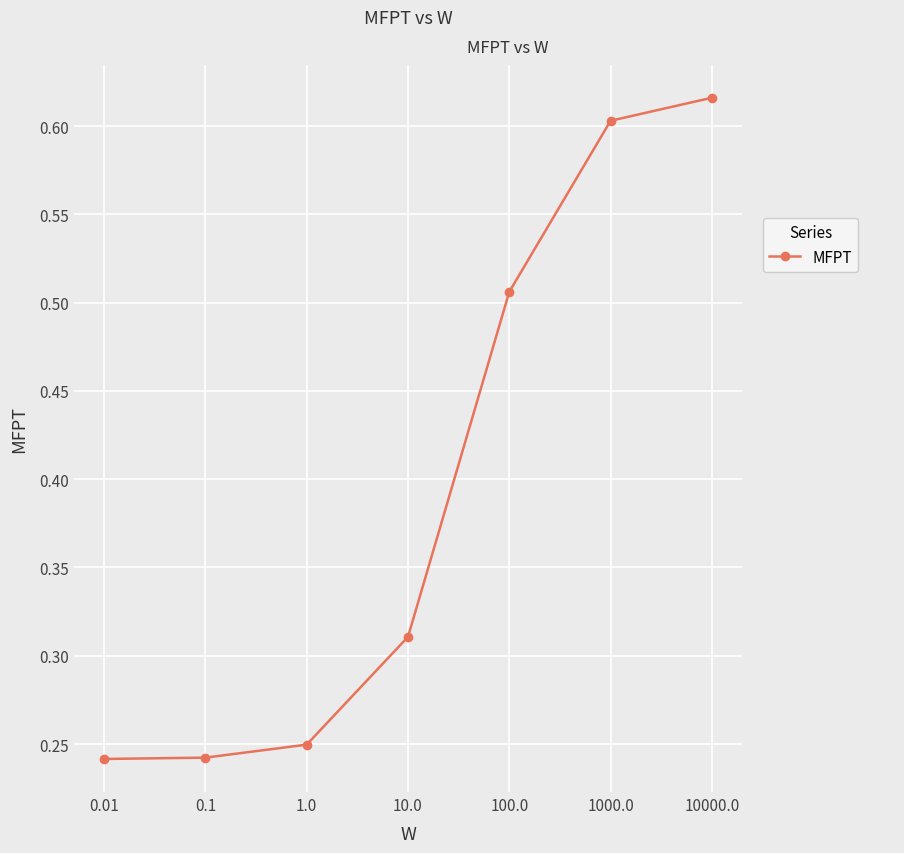

What is the change in value from 100.0 to 10000.0?

+0.1